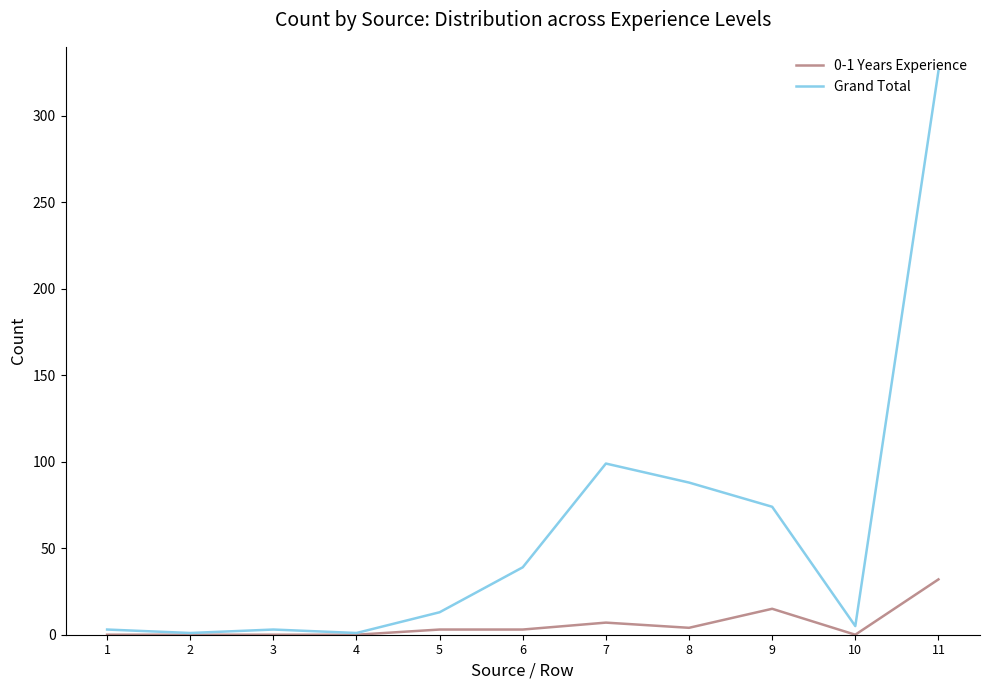

What is the difference between the maximum and minimum values in the 0-1 Years Experience series?

32